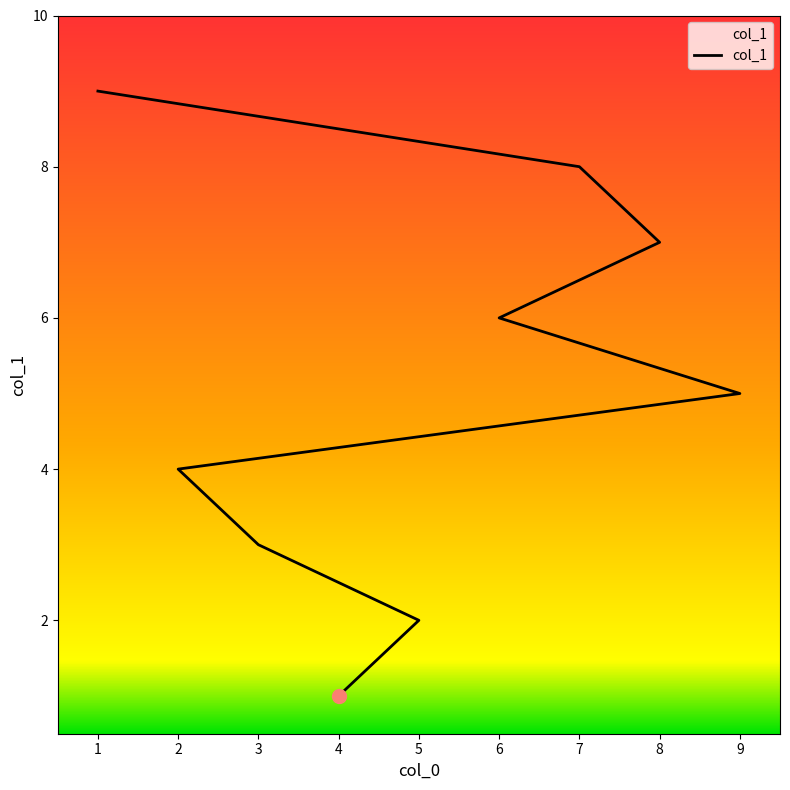

How many data points are above 5?

4